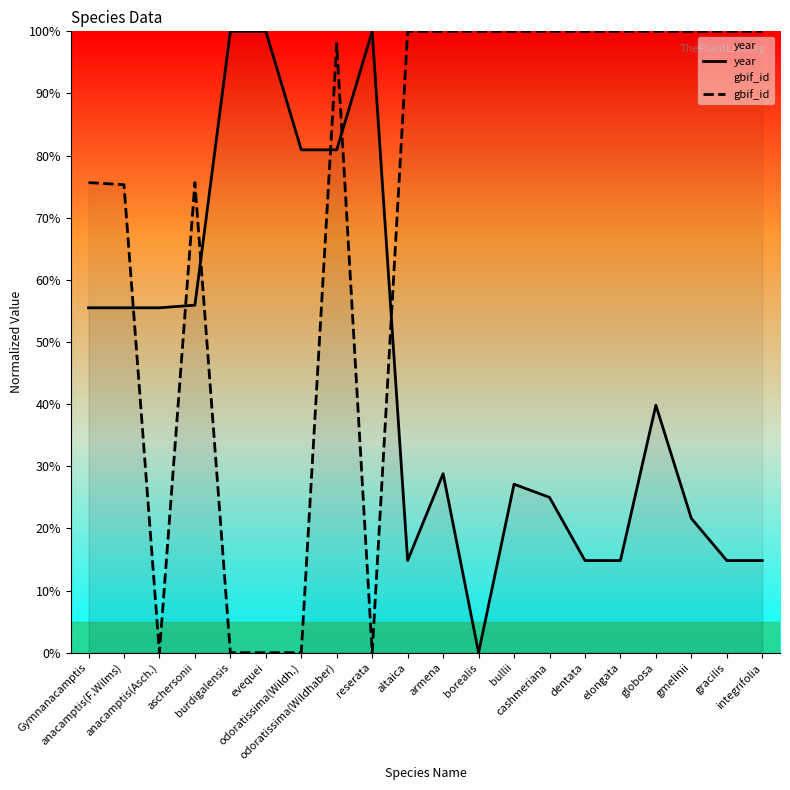

Reading left to right, transcribe all the data shown in this chart.

year: Gymnanacamptis=55.5	anacamptis(F.Wilms)=55.5	anacamptis(Asch.)=55.5	aschersonii=55.9	burdigalensis=100.0	evequei=100.0	odoratissima(Wildh.)=80.9	odoratissima(Wildhaber)=80.9	reserata=100.0	altaica=14.8	armena=28.8	borealis=0.0	bullii=27.1	cashmeriana=25.0	dentata=14.8	elongata=14.8	globosa=39.8	gmelinii=21.6	gracilis=14.8	integrifolia=14.8
gbif_id: Gymnanacamptis=75.7	anacamptis(F.Wilms)=75.3	anacamptis(Asch.)=0.0	aschersonii=75.7	burdigalensis=0.0	evequei=0.0	odoratissima(Wildh.)=0.0	odoratissima(Wildhaber)=98.0	reserata=0.0	altaica=100.0	armena=100.0	borealis=100.0	bullii=100.0	cashmeriana=100.0	dentata=100.0	elongata=100.0	globosa=100.0	gmelinii=100.0	gracilis=100.0	integrifolia=100.0